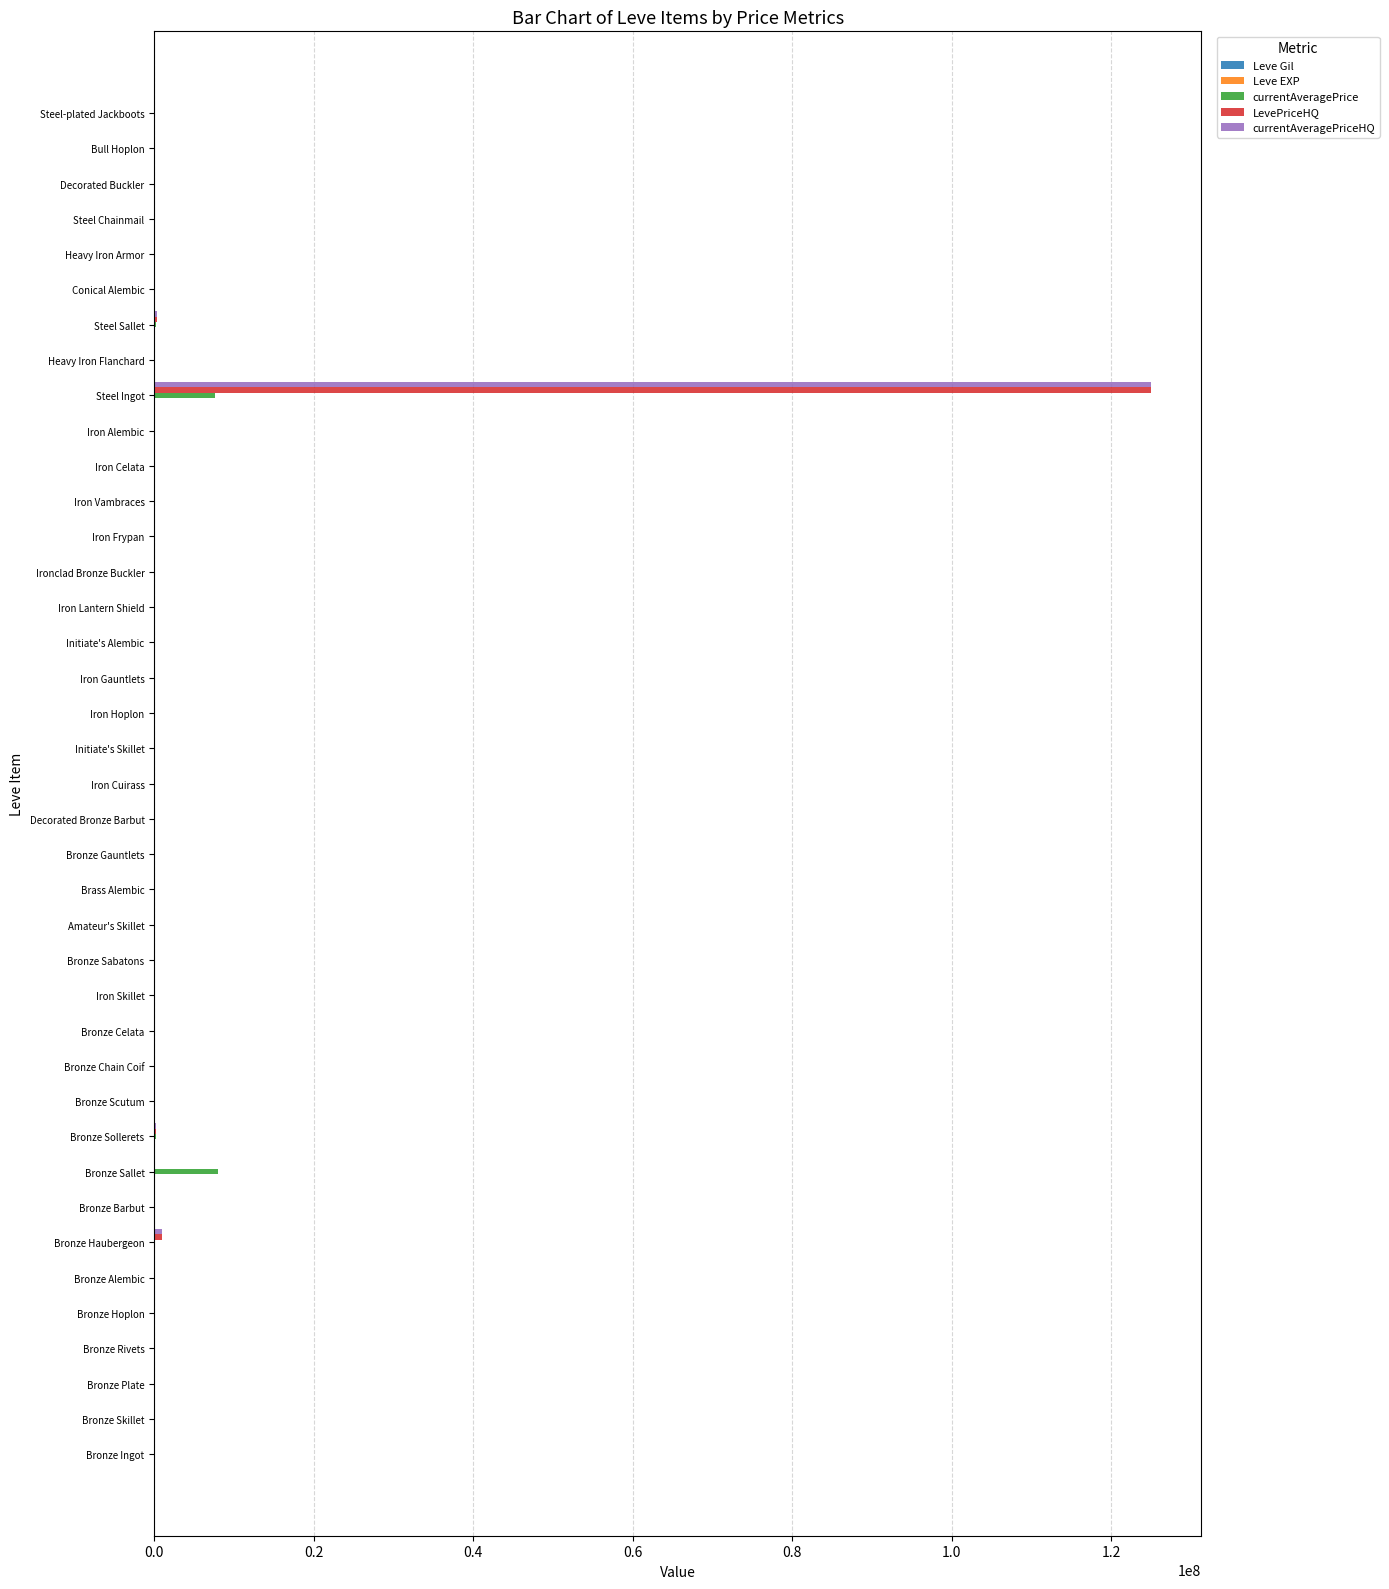

At which category is the sum across all series the highest?

Steel Ingot